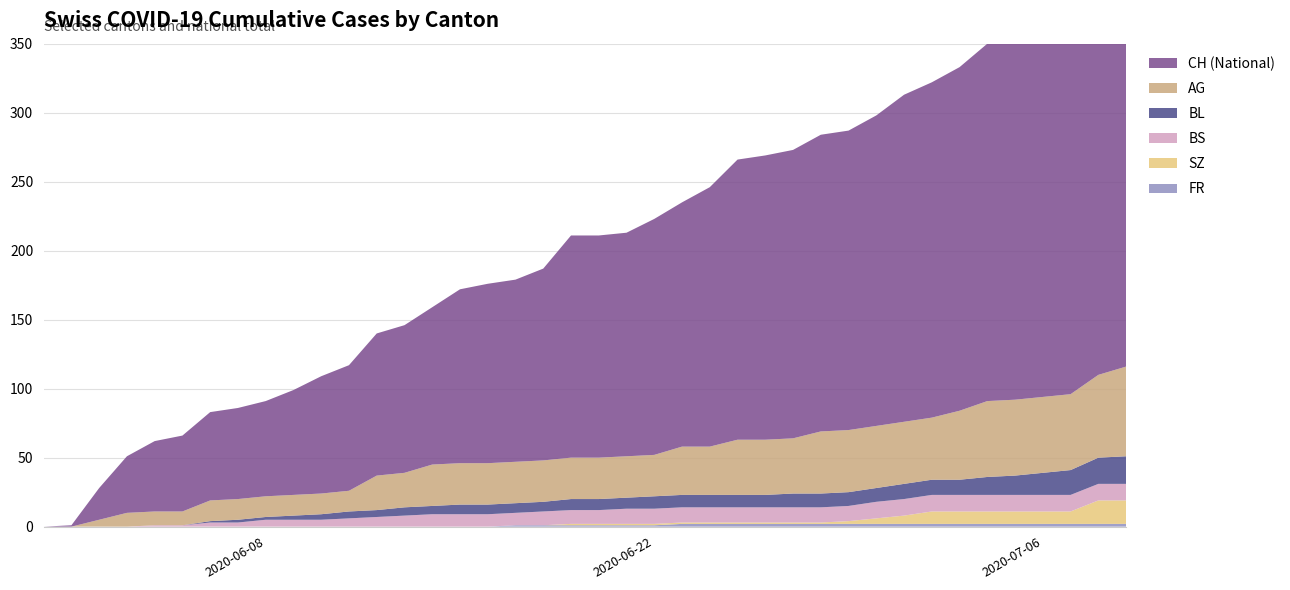

Reading left to right, list all the values displayed in this chart.

AG: 0	0	5	10	10	10	15	15	15	15	15	15	25	25	30	30	30	30	30	30	30	30	30	35	35	40	40	40	45	45	45	45	45	50	55	55	55	55	60	65
BL: 0	0	0	0	0	0	1	2	2	3	4	5	5	6	6	7	7	7	7	8	8	8	9	9	9	9	9	10	10	10	10	11	11	11	13	14	16	18	19	20
BS: 0	0	0	0	1	1	3	3	5	5	5	6	7	8	9	9	9	9	10	10	10	11	11	11	11	11	11	11	11	11	12	12	12	12	12	12	12	12	12	12
SZ: 0	0	0	0	0	0	0	0	0	0	0	0	0	0	0	0	0	0	0	1	1	1	1	1	1	1	1	1	1	2	4	6	9	9	9	9	9	9	17	17
FR: 0	0	0	0	0	0	0	0	0	0	0	0	0	0	0	0	0	1	1	1	1	1	1	2	2	2	2	2	2	2	2	2	2	2	2	2	2	2	2	2
CH: 0	1	23	41	51	55	64	66	69	76	85	91	103	107	114	126	130	132	139	161	161	162	171	177	188	203	206	209	215	217	225	237	243	249	259	260	263	270	290	298